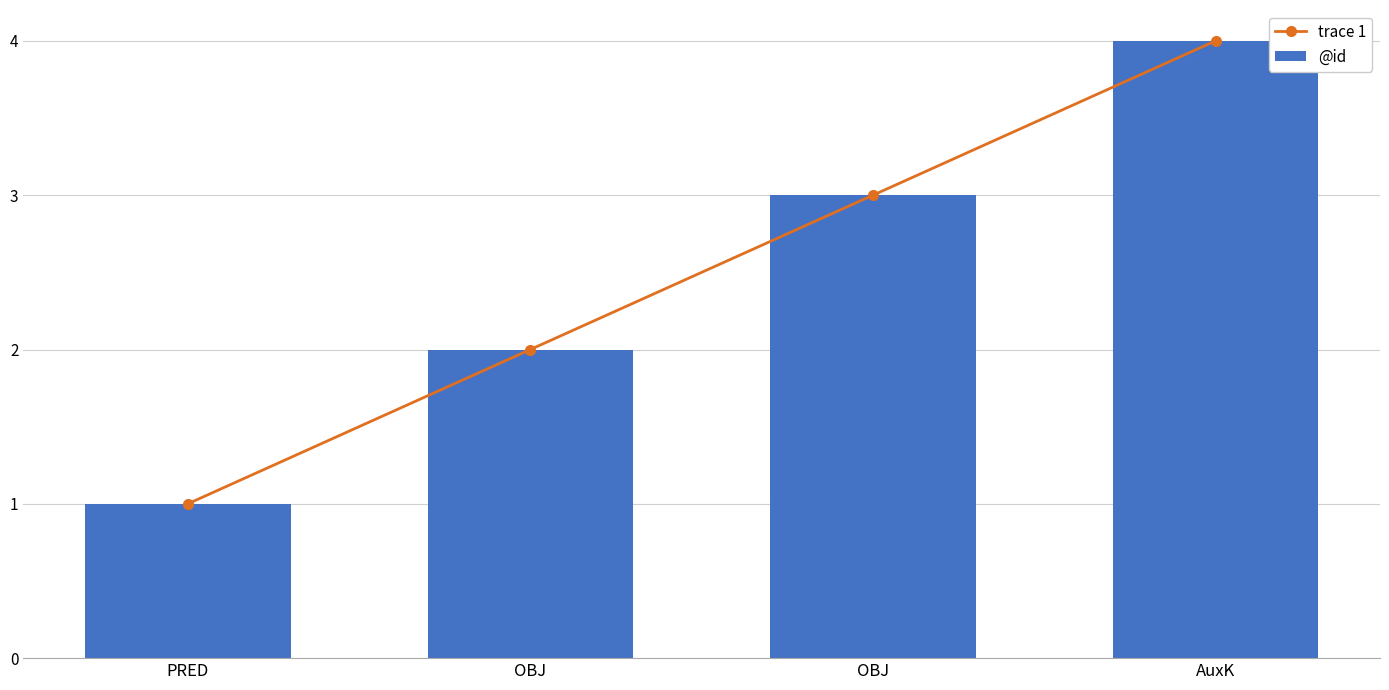

What is the sum of all trace 1 values?

10